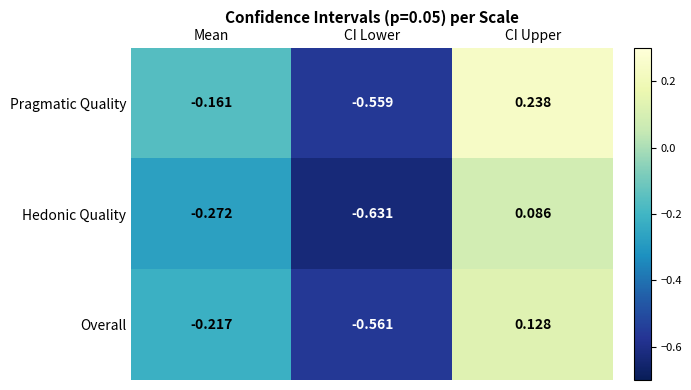

At which category is the sum across all series the highest?

CI Upper